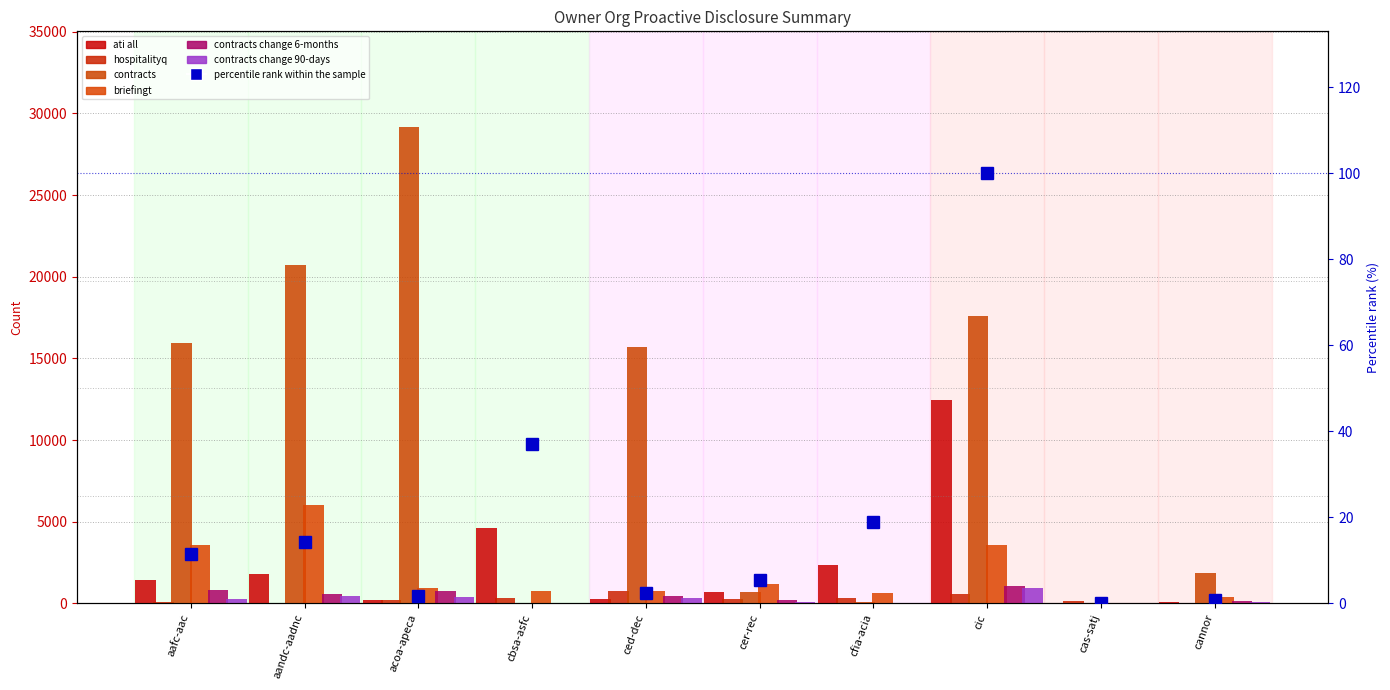

How many bars are there in total?

60